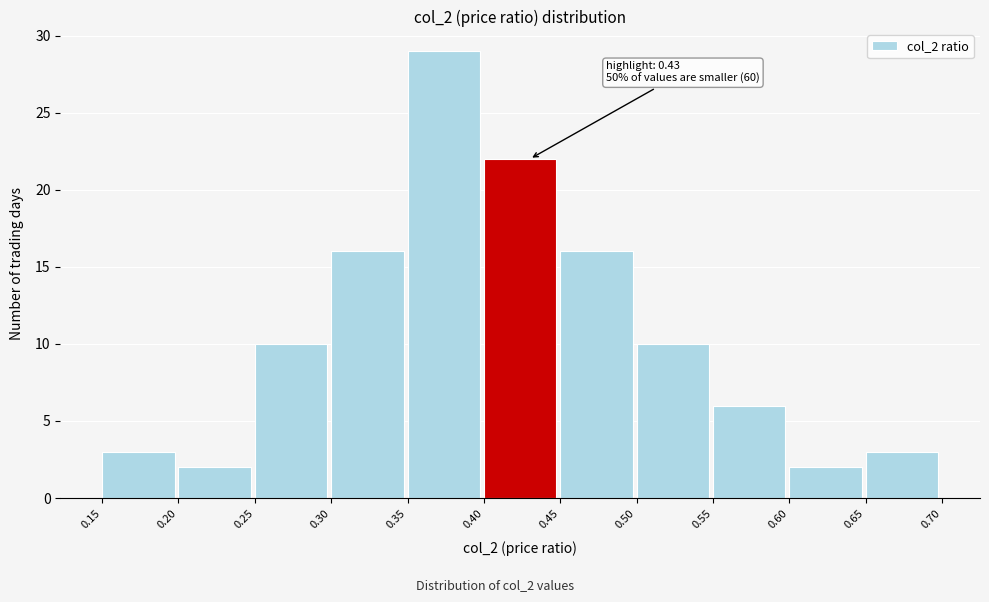

Which range on the x-axis has the tallest bar?

0.35 to 0.40